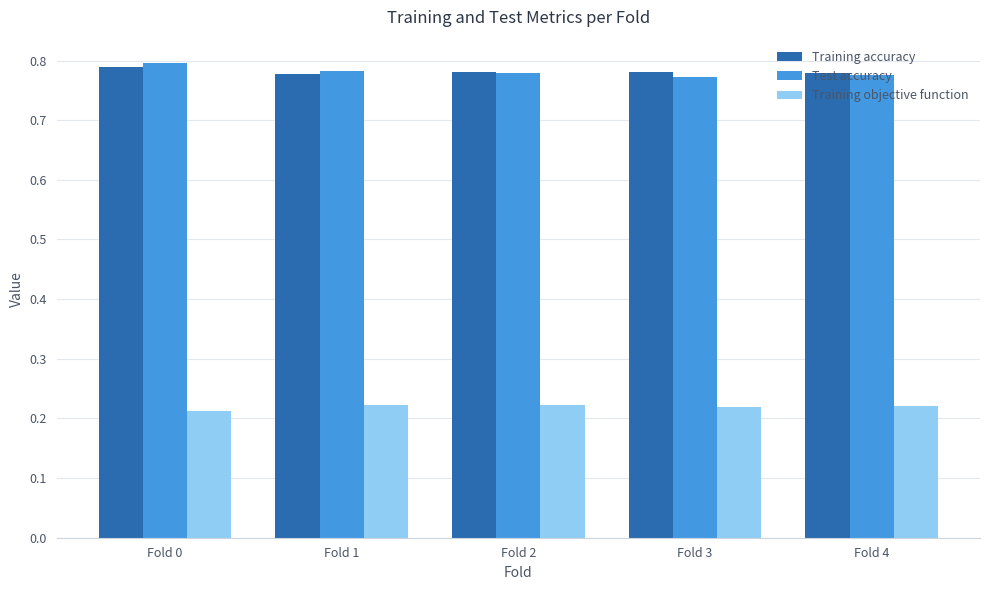

How many Training objective function values are between 0 and 1?

5